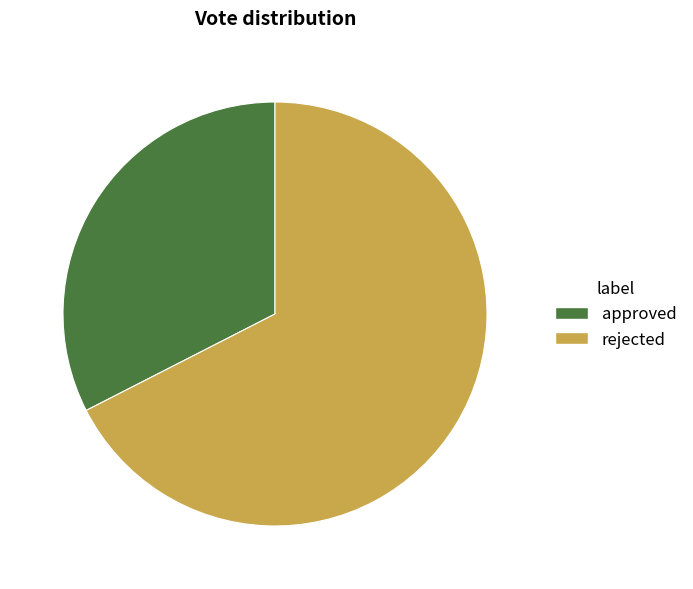

What is the ratio of the value at approved to the value at rejected?

0.5